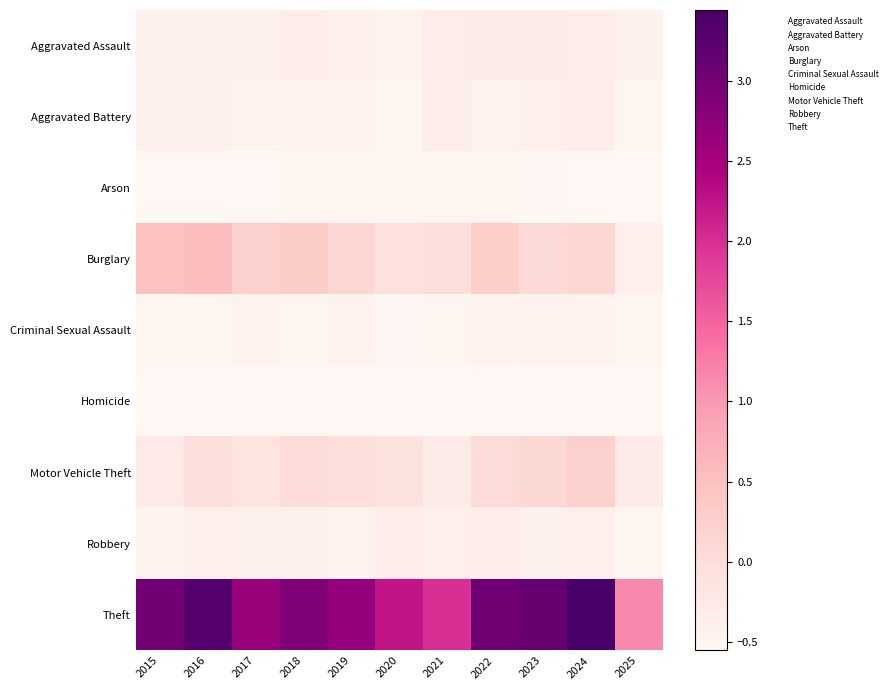

Which category has the highest value across all series?

2024